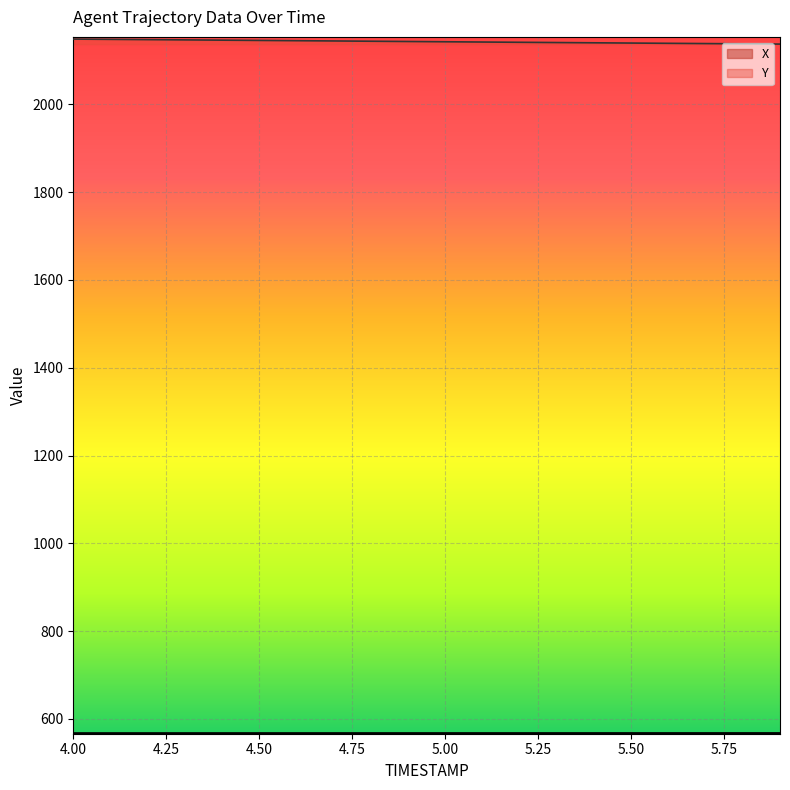

What is the difference between the maximum and second lowest values in the X series?

0.1